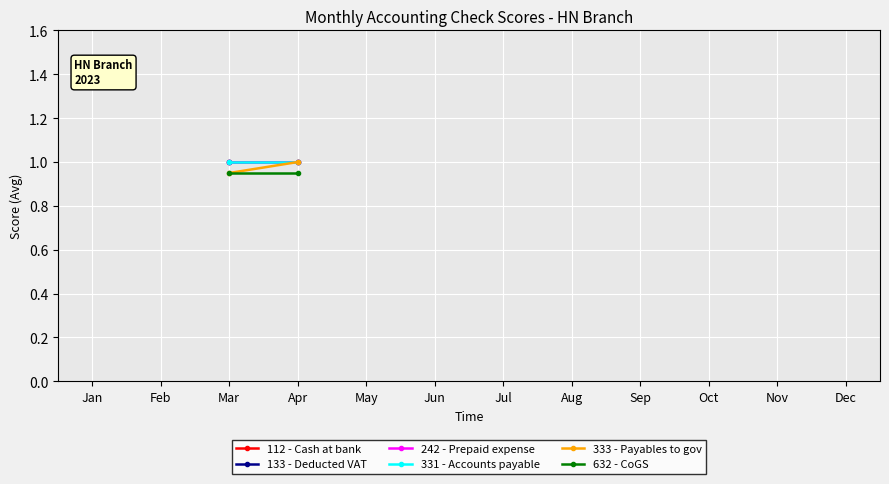

Does the chart display data point markers on the line(s)?

Yes